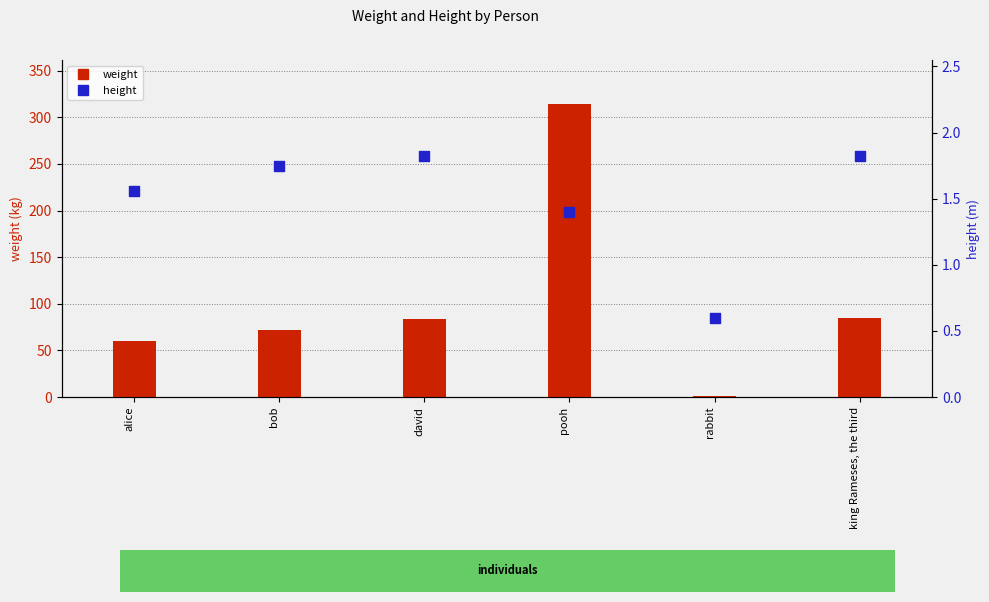

Is the value of weight at alice greater than the value of height at rabbit?

Yes